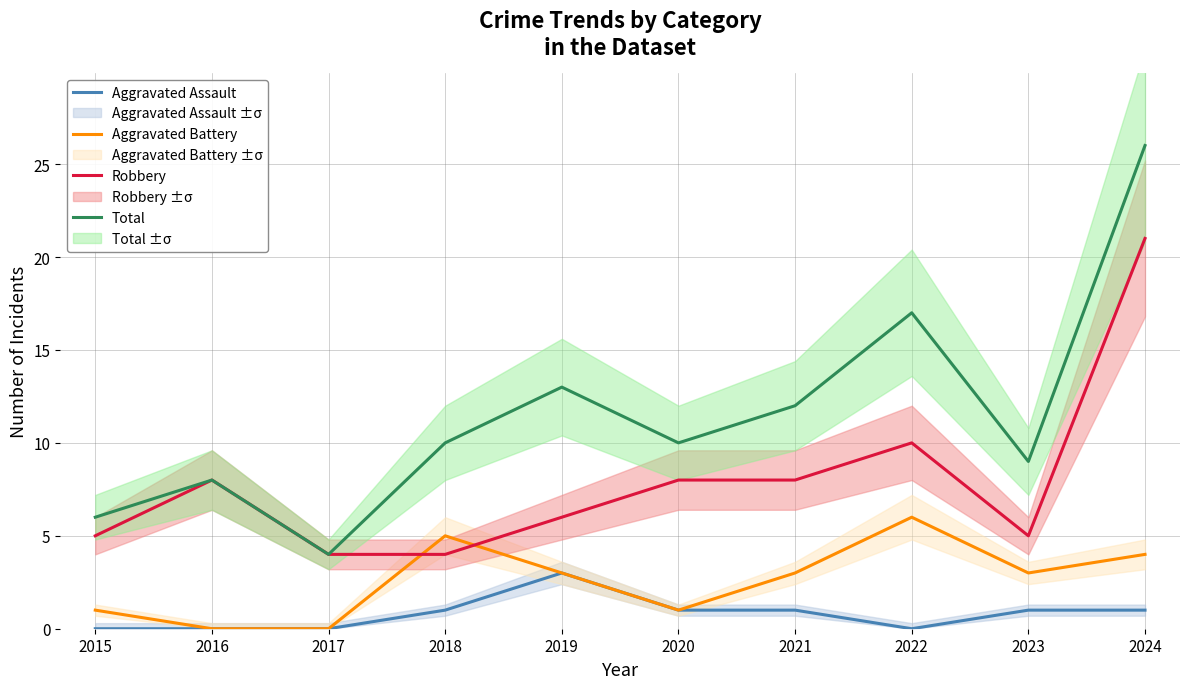

What is the difference between the Robbery values at 2018 and 2021?

4